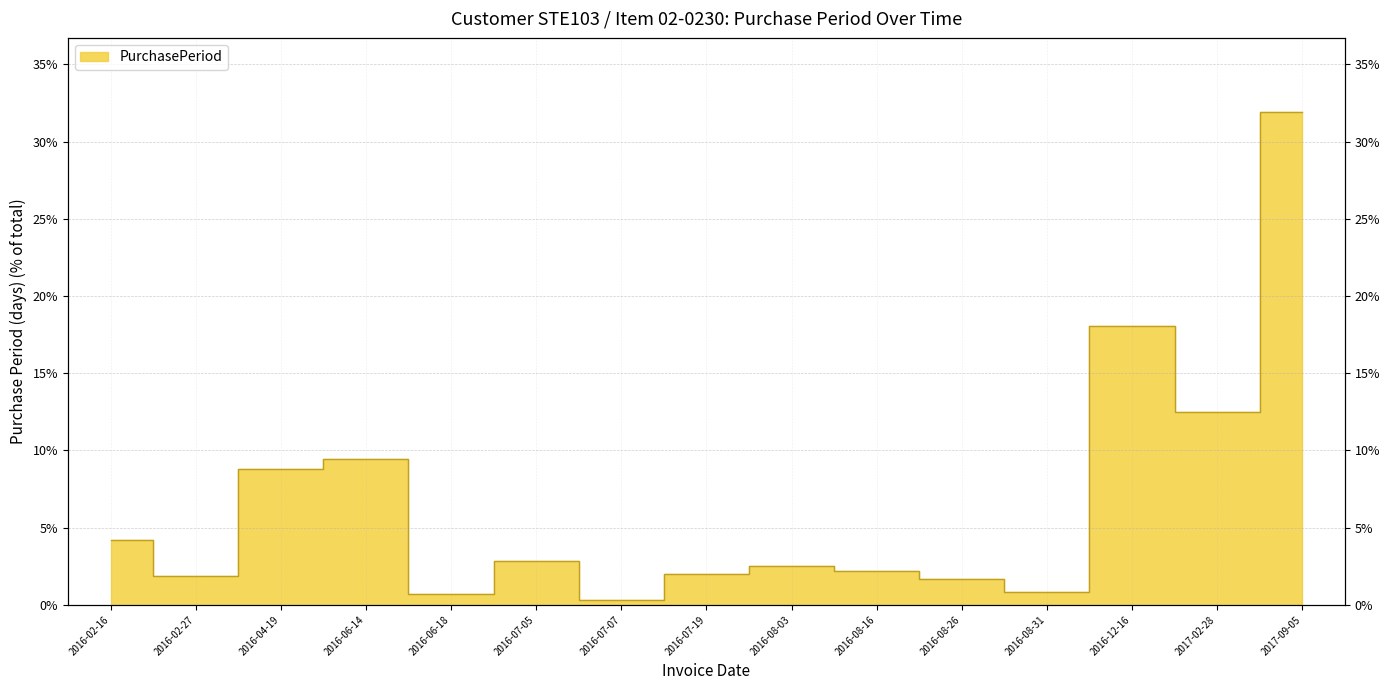

Where is the data nearest to the value 16?

2016-12-16